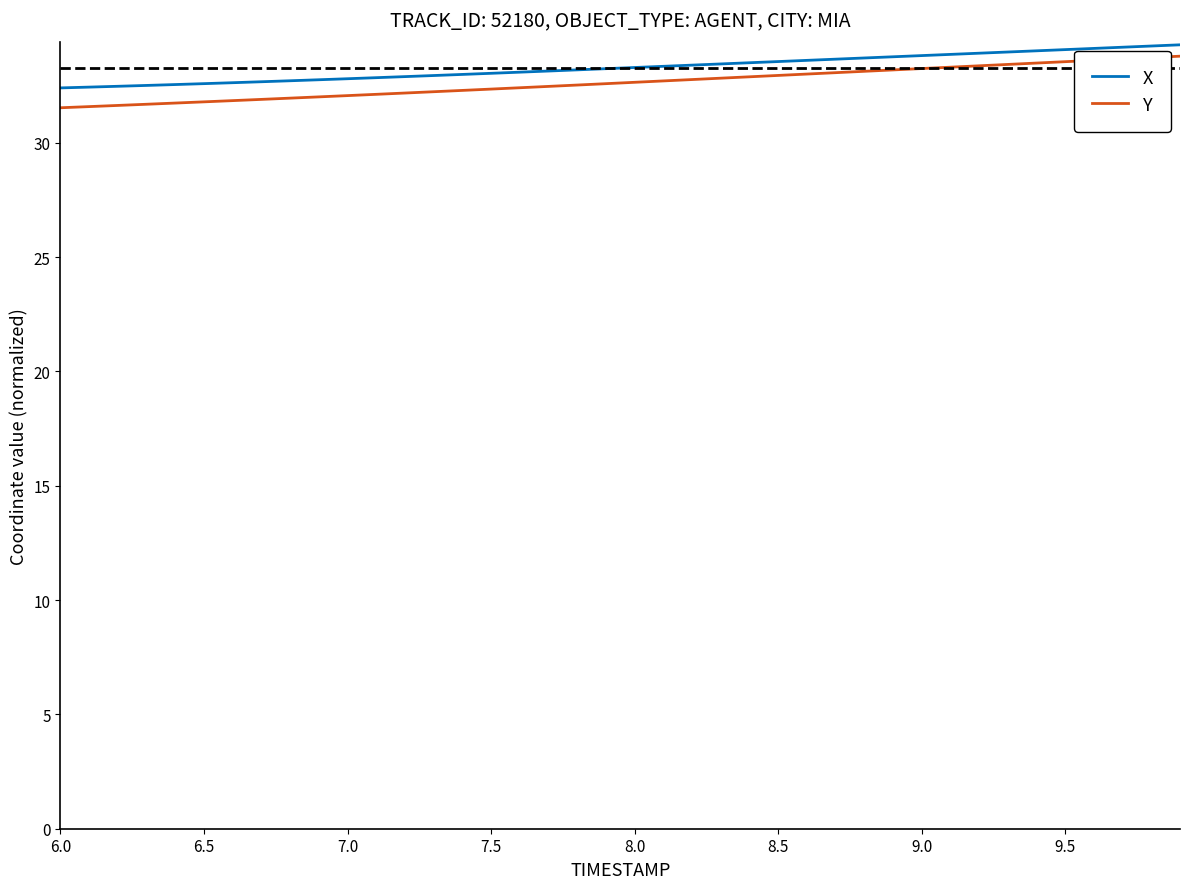

What is the minimum value shown in the chart?

31.5